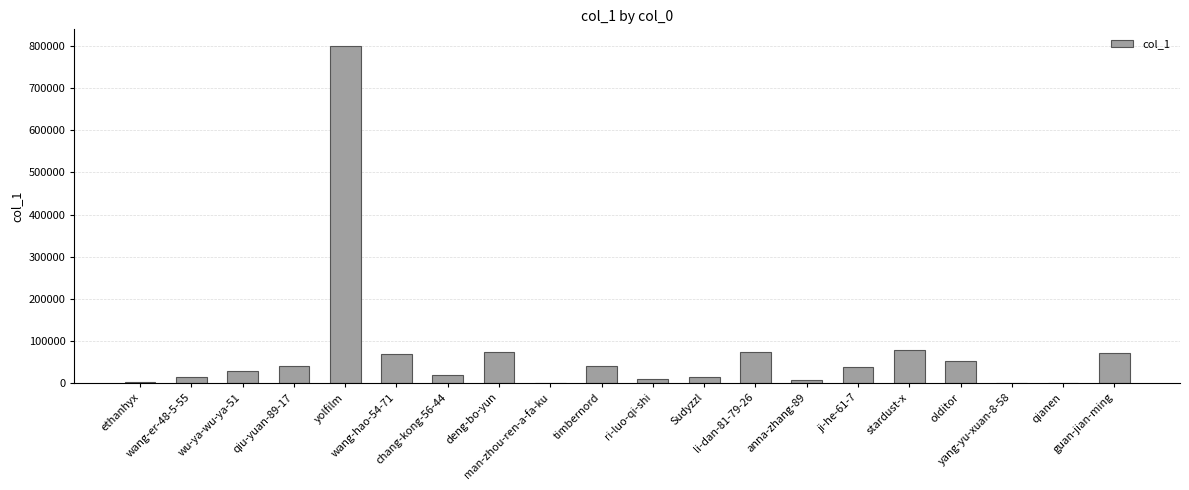

What is the greatest value displayed?

799859